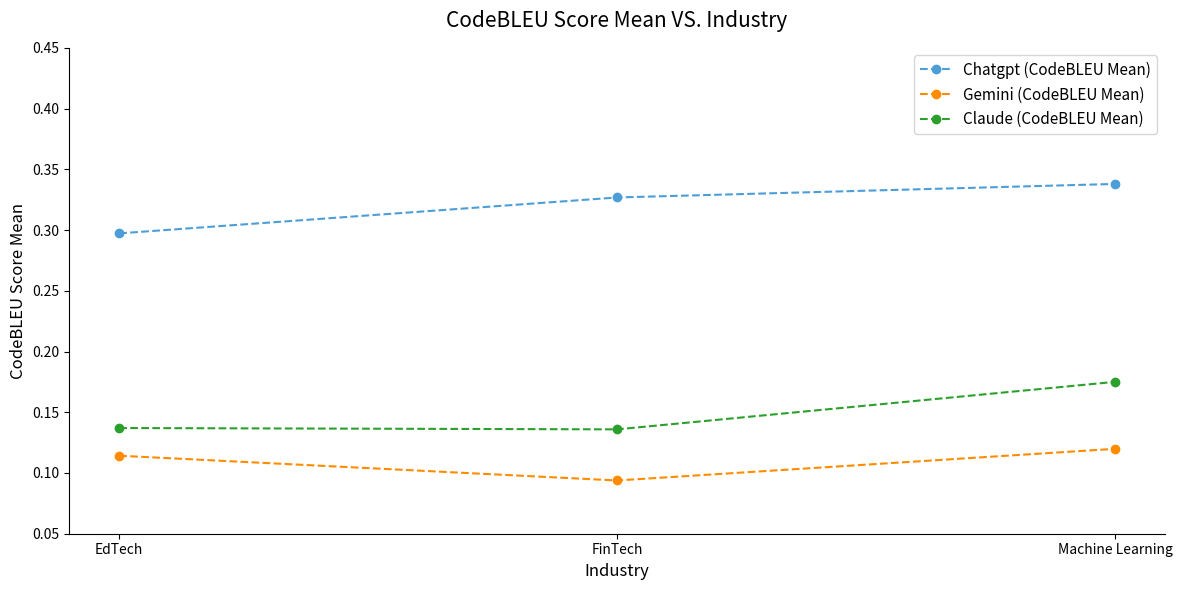

How many series are shown in this chart?

3